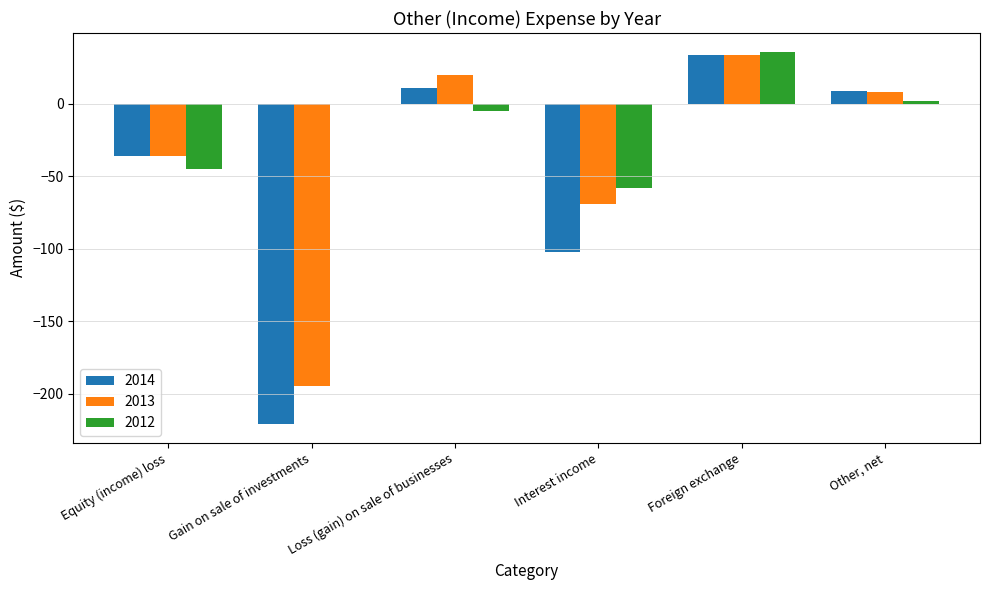

What is the sum of all 2012 values?

-70